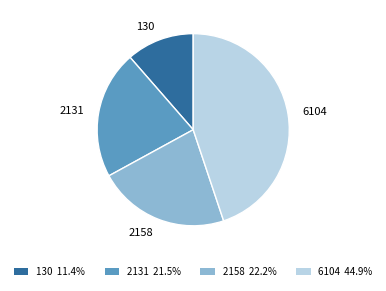

How many segments does this pie chart have?

4